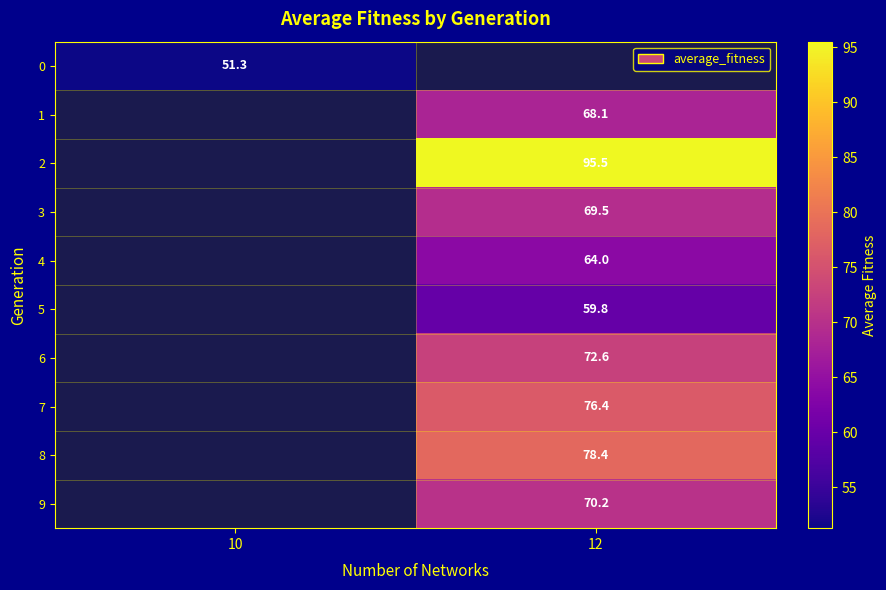

What is the approximate value of row_5 at 12?

59.8